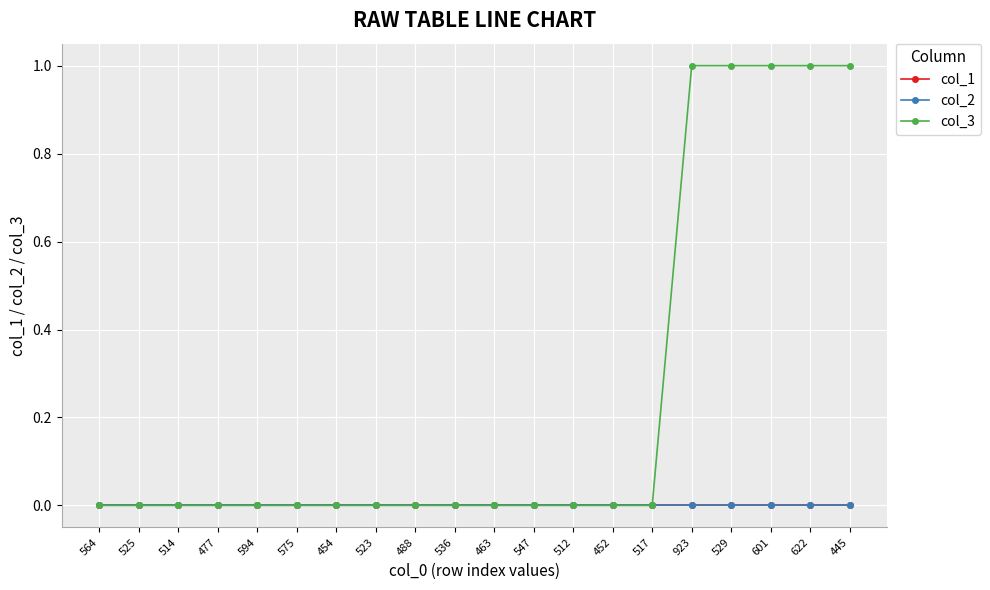

Does the chart have visible grid lines?

Yes